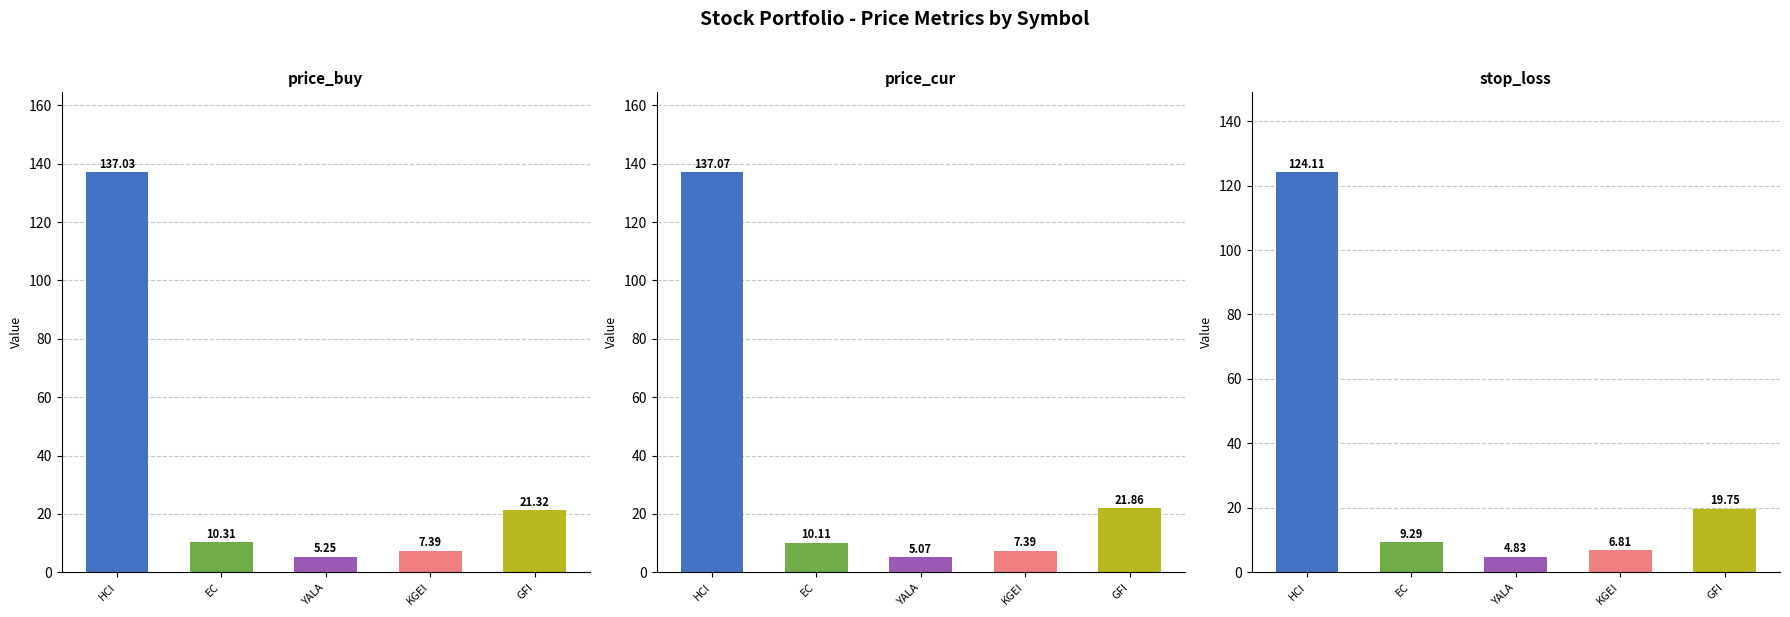

What is the total value across all series at YALA?

15.1